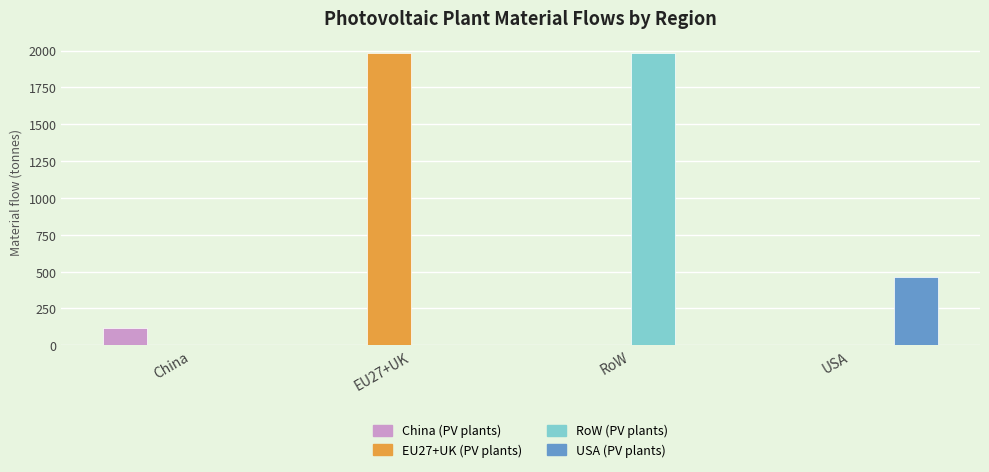

What is the spread (max minus min) of values at EU27+UK?

1982.4